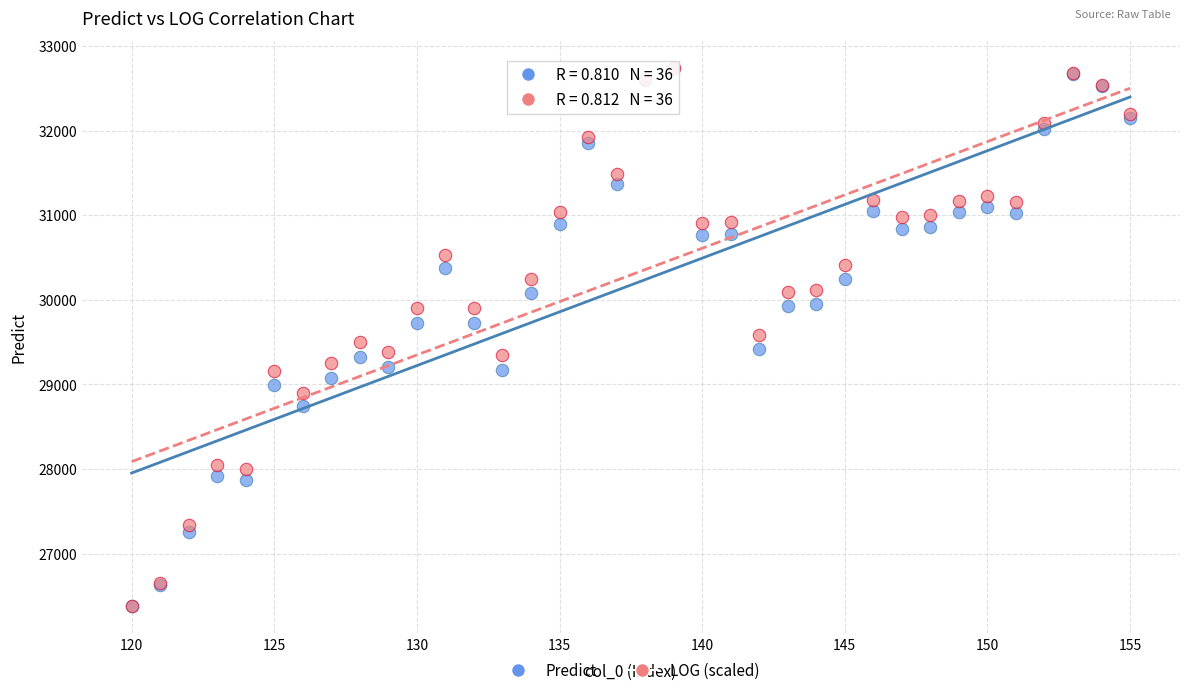

What are all the series names shown in the legend?

Predict, LOG (scaled)